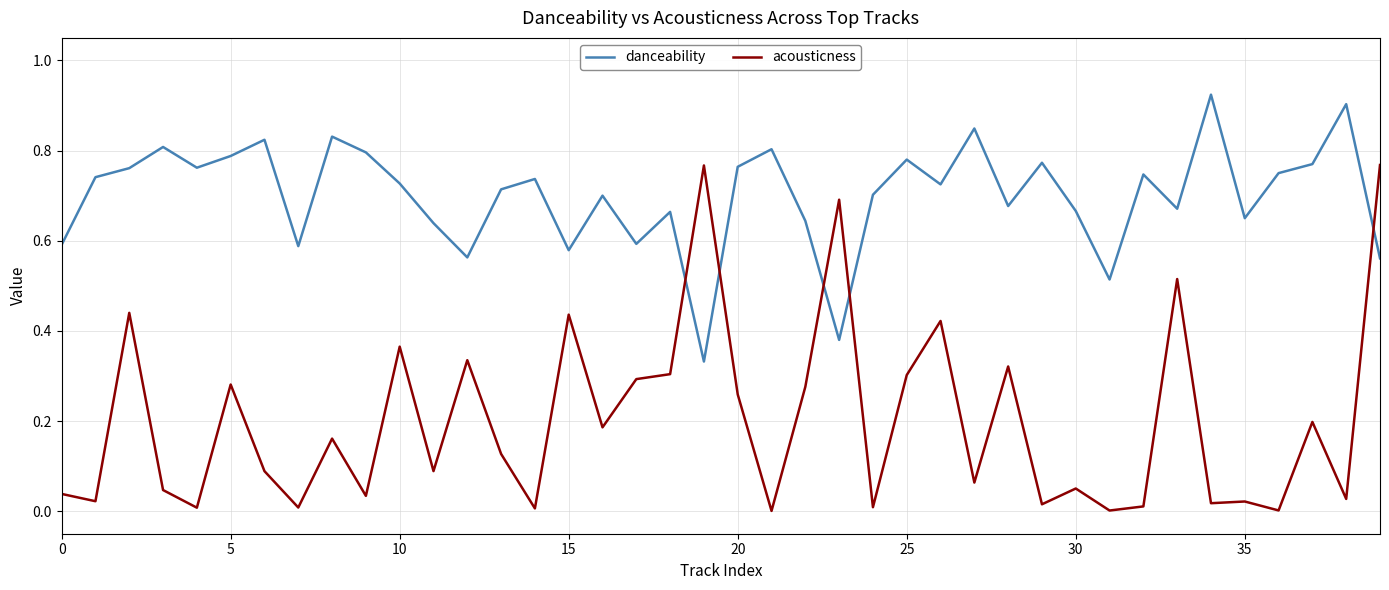

Which series has the largest total across all categories?

danceability